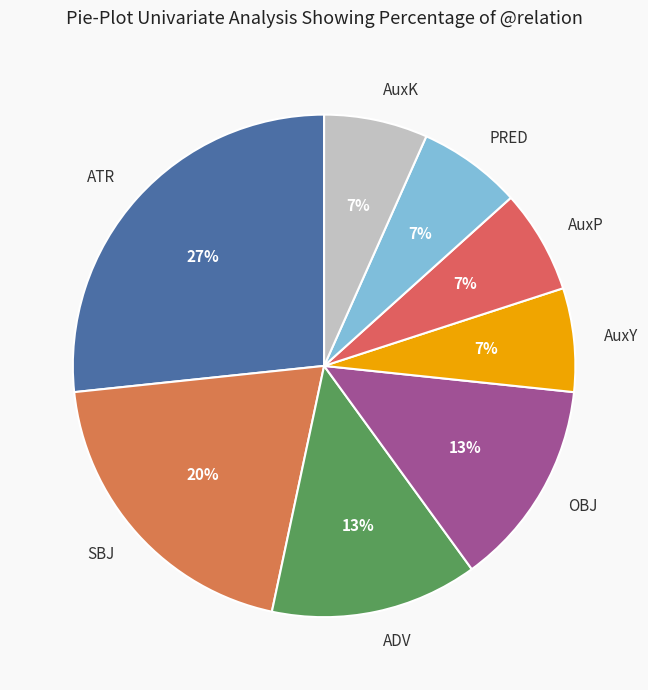

Is it true that AuxY is 7% of the pie?

True